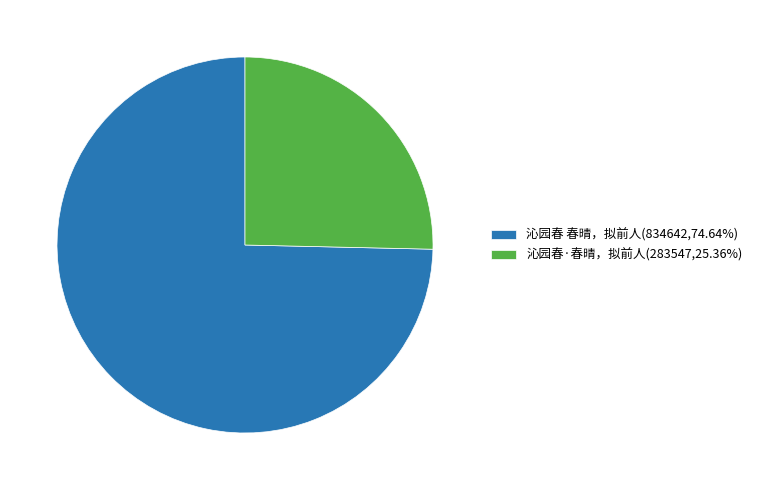

Is it true that 沁园春 春晴，拟前人 is 68% of the pie?

False